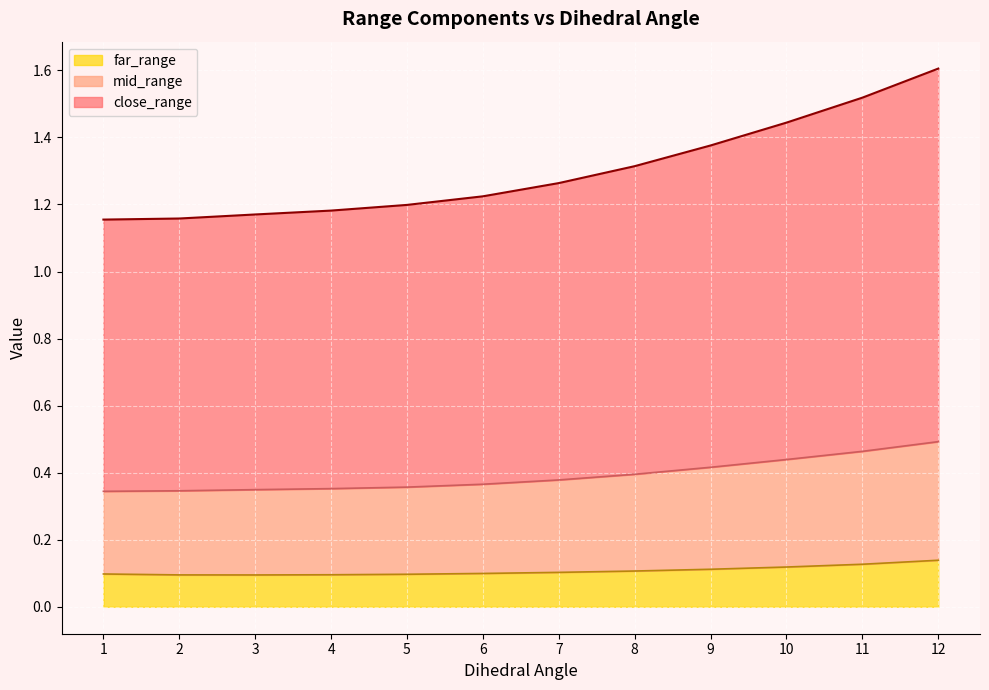

Count the number of categories in the chart.

12